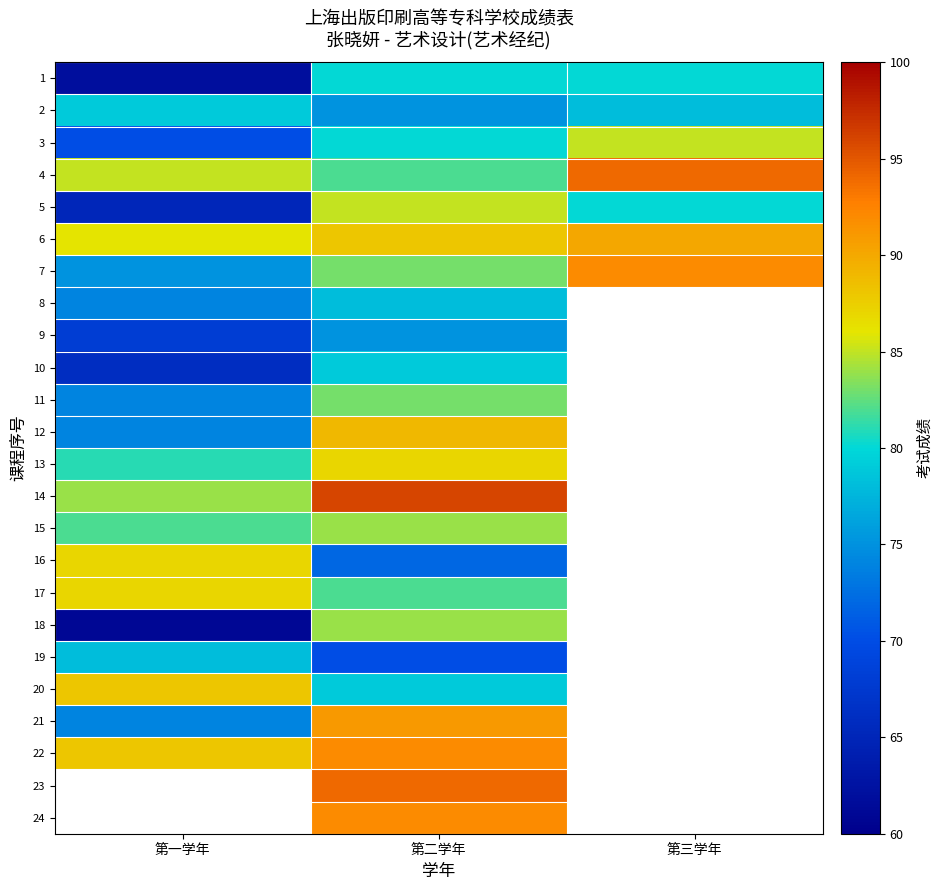

Between 第一学年 and 第二学年, which is larger?

第二学年